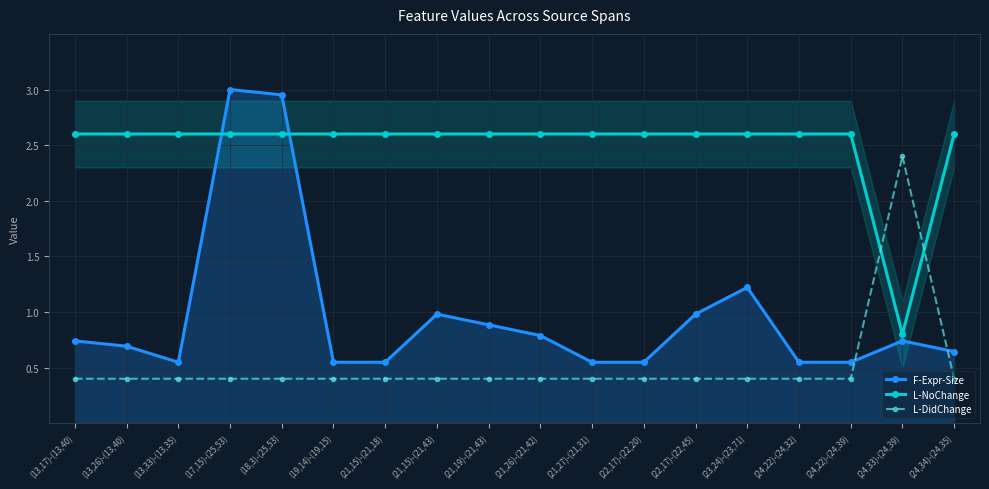

How many series are shown in this chart?

3